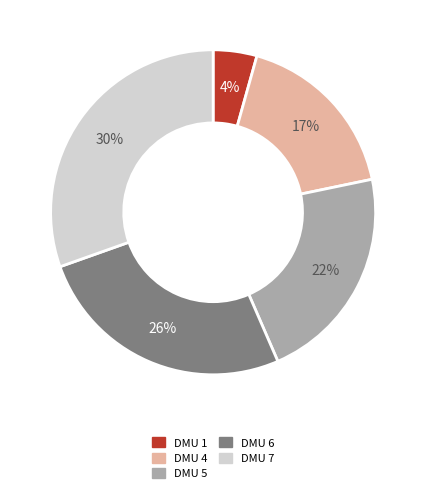

How many segments does this pie chart have?

5